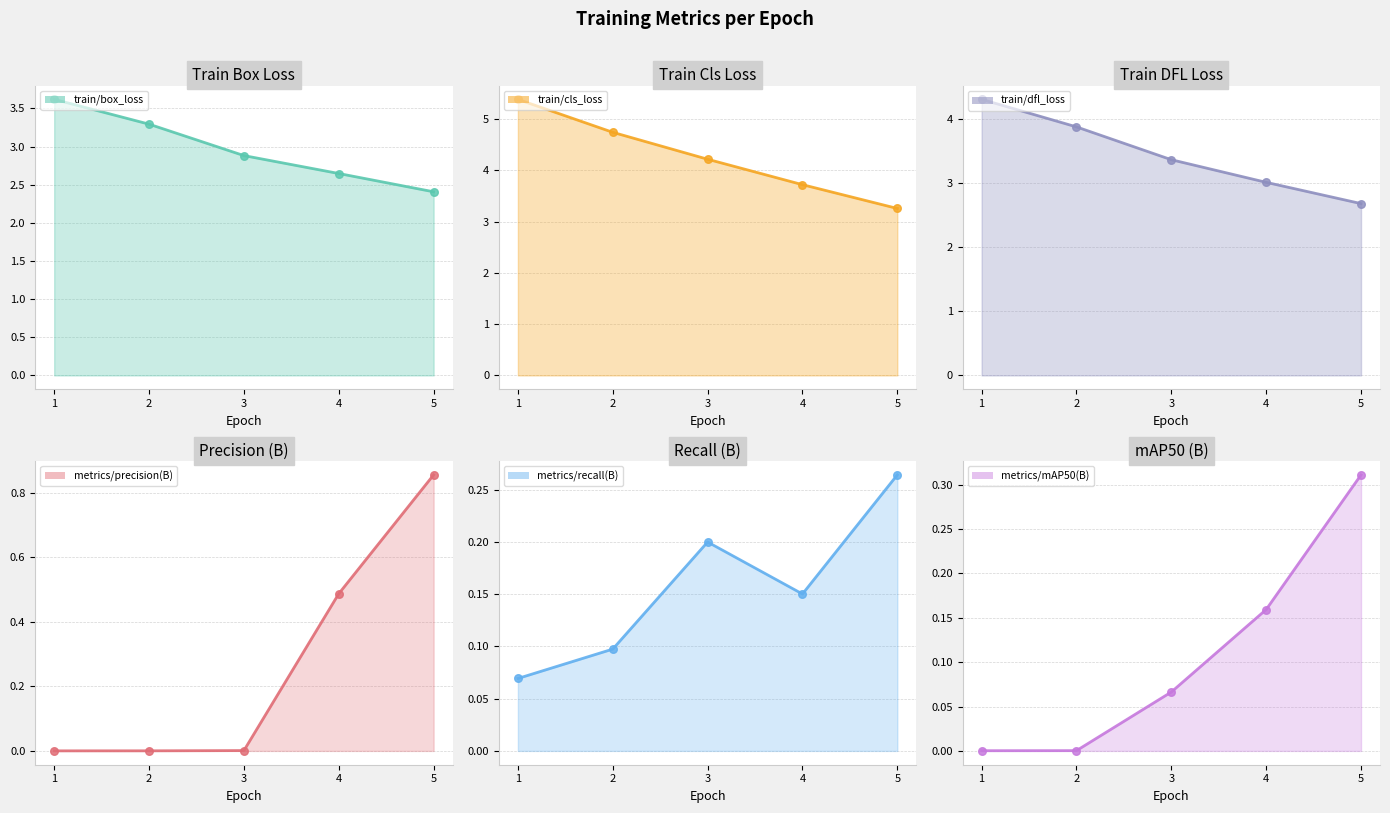

What are all the series names shown in the legend?

train/box_loss, train/cls_loss, train/dfl_loss, metrics/precision(B), metrics/recall(B), metrics/mAP50(B)